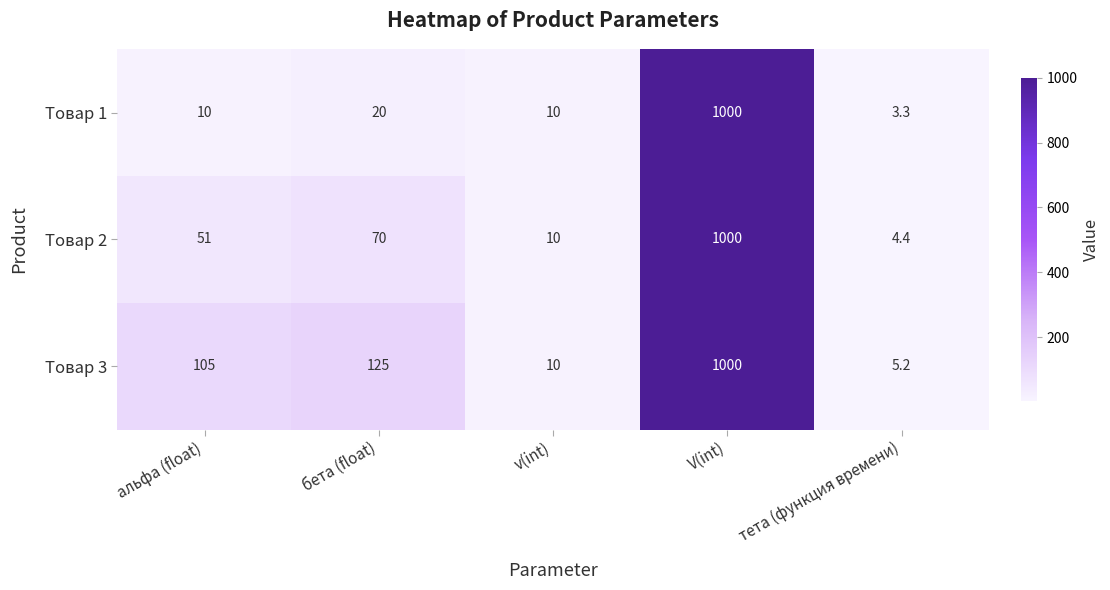

The value of Товар 2 at v(int) is 15.0. True or false?

False